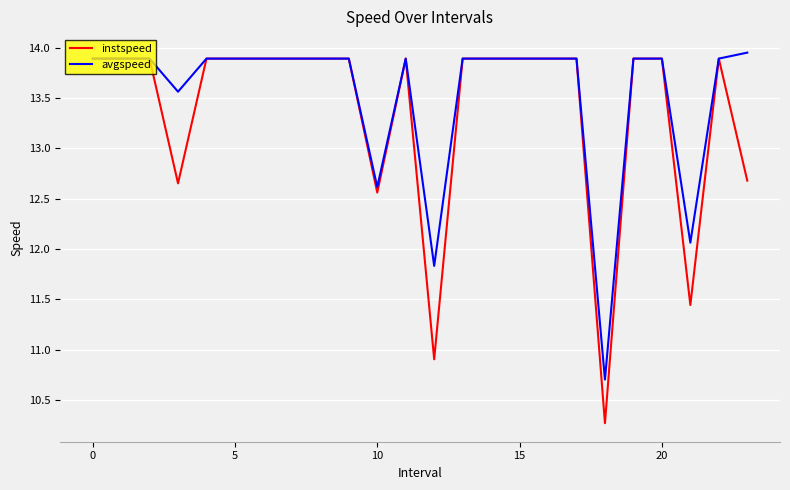

Which series has the largest range (max minus min)?

instspeed